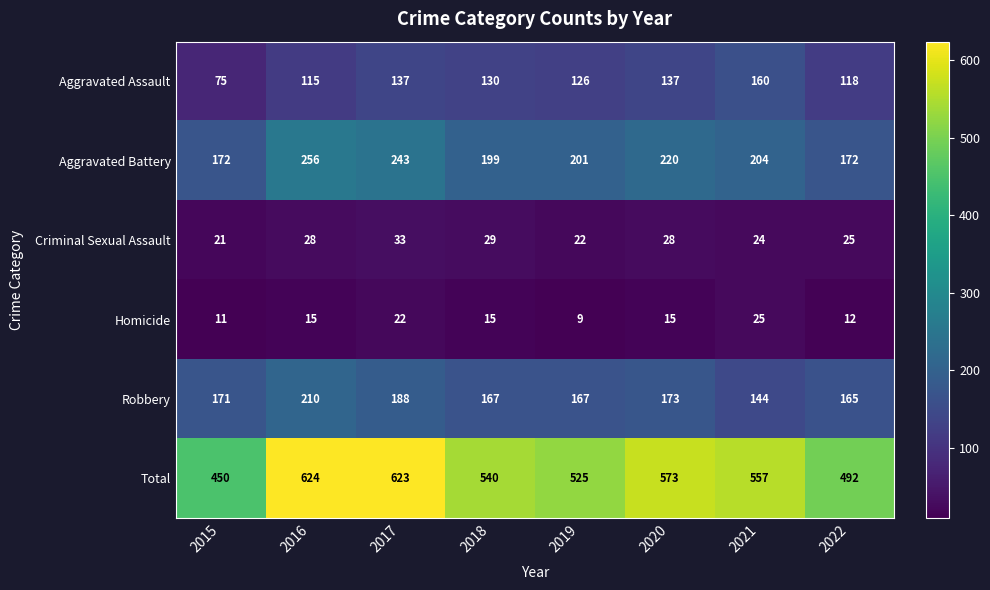

Read the Aggravated Battery value at 2019.

201